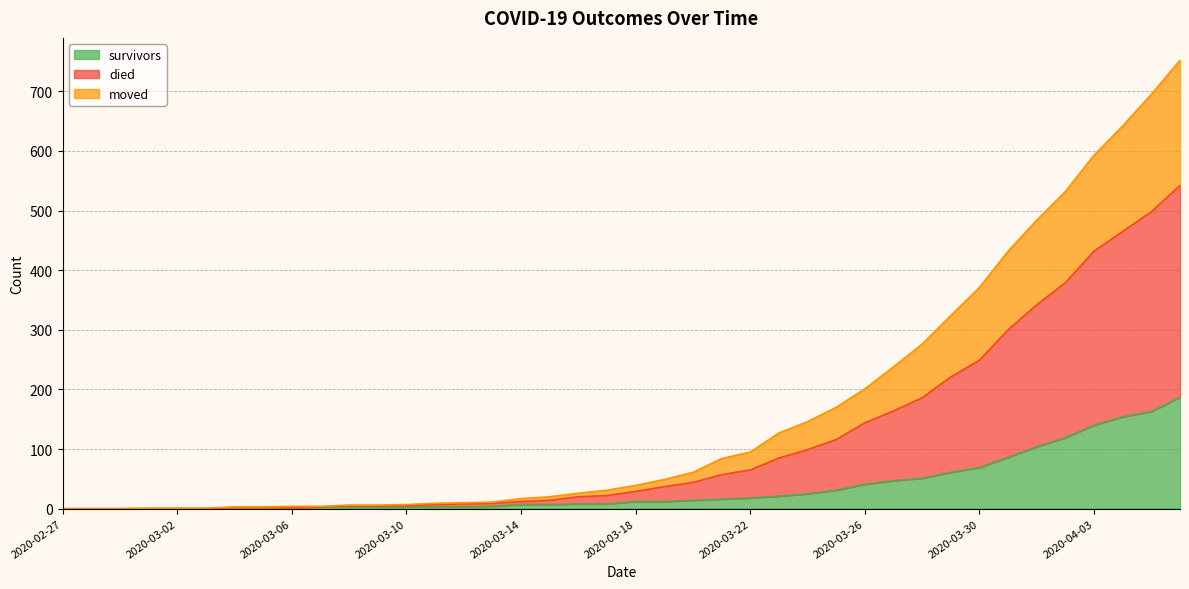

The died series shows 4 at 2020-03-06. True or false?

True